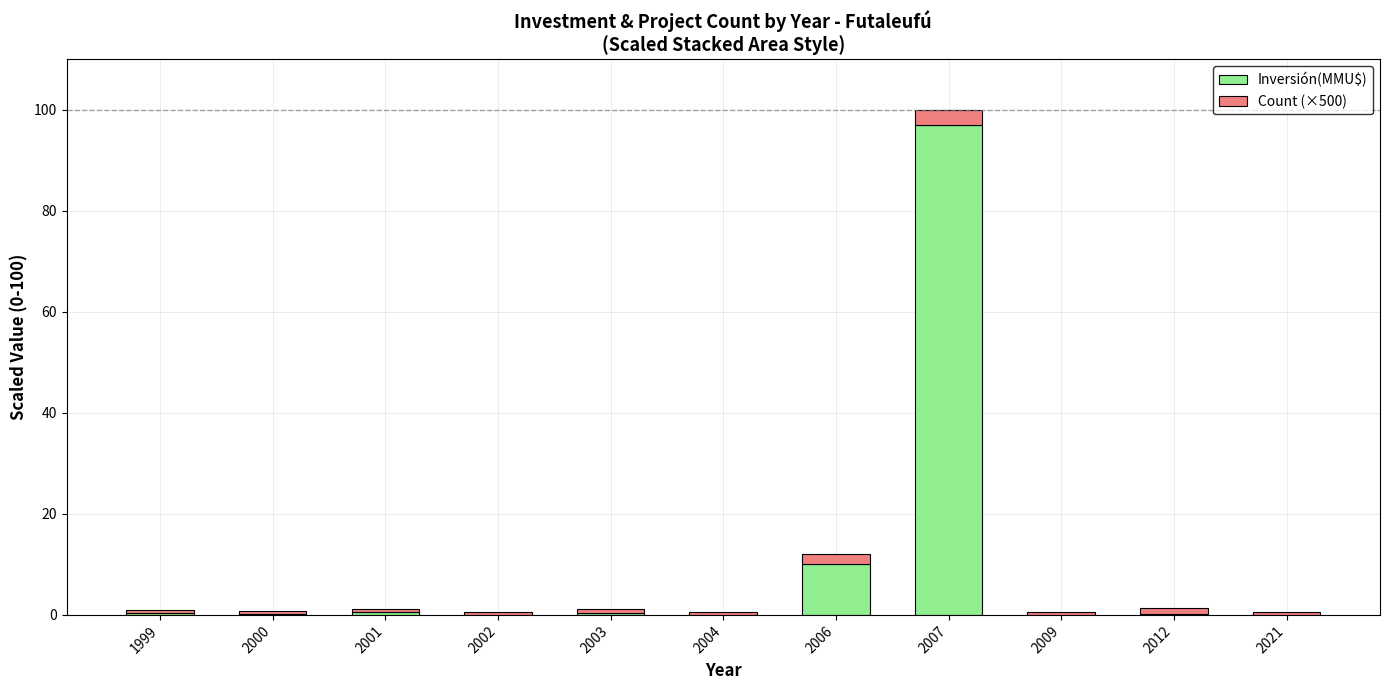

At which label does Inversión(MMU$) reach its peak?

2007